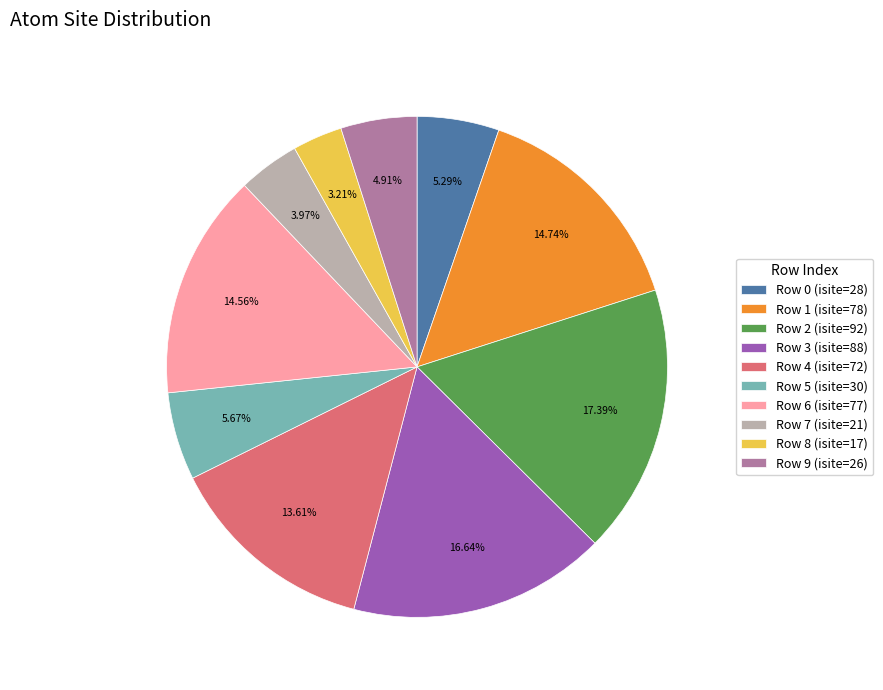

Which has a higher value, Row 7 (isite=21) or Row 4 (isite=72)?

Row 4 (isite=72)